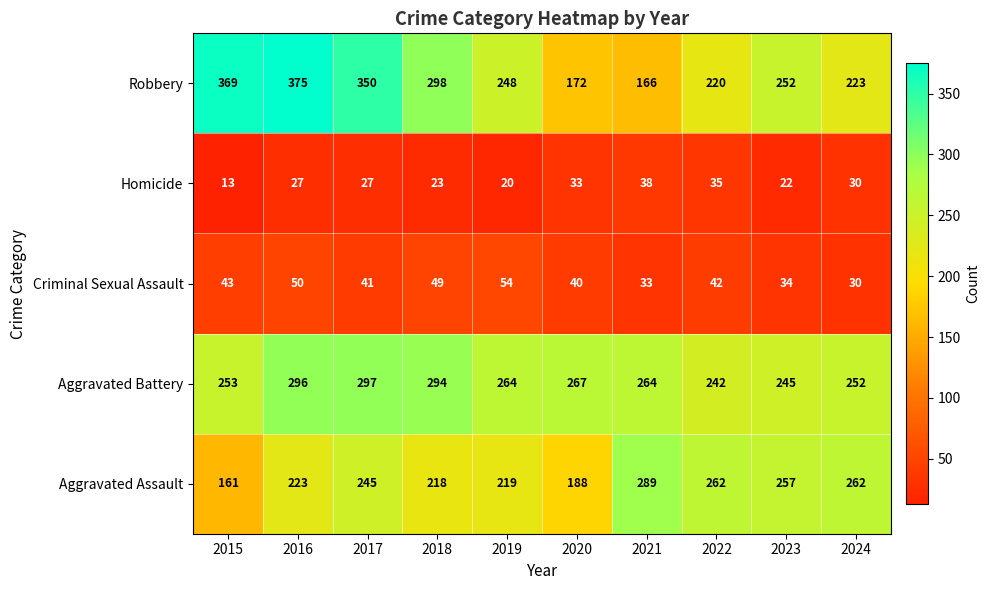

What is the maximum value shown in the chart?

375